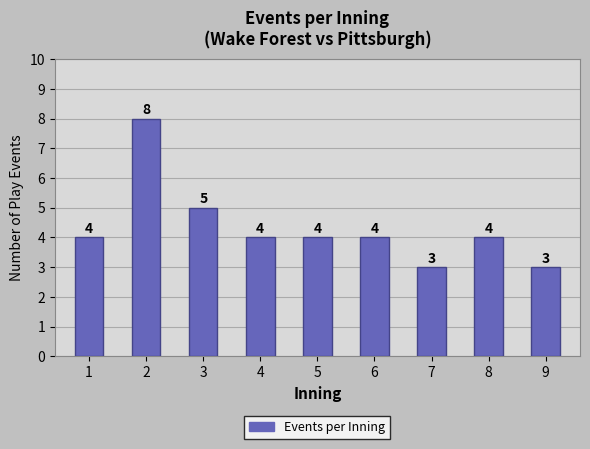

What is the value of the 2nd bar from the left?

8